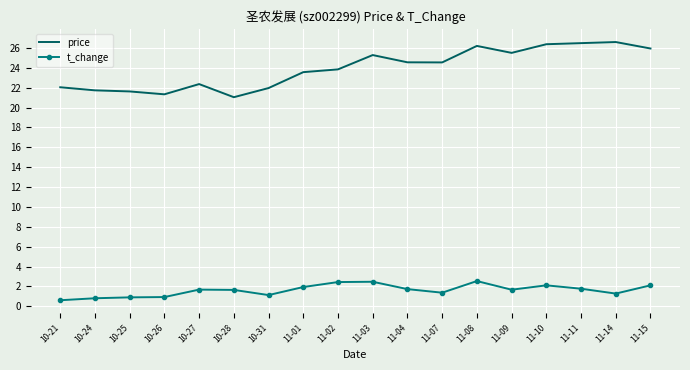

What is the minimum value for price?

21.0